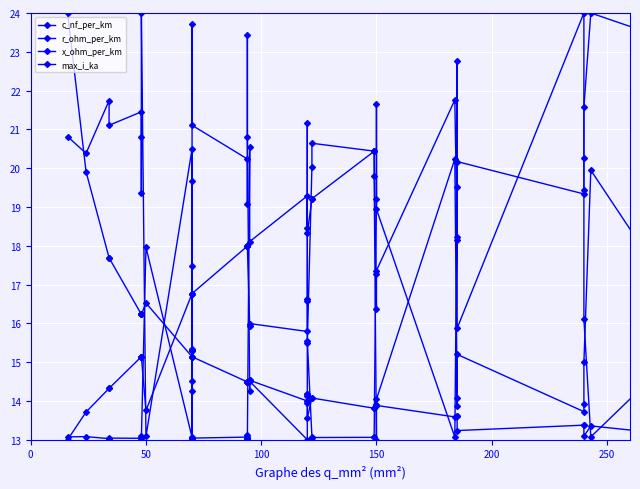

Is the value of c_nf_per_km at 34 greater than the value of x_ohm_per_km at 39?

Yes